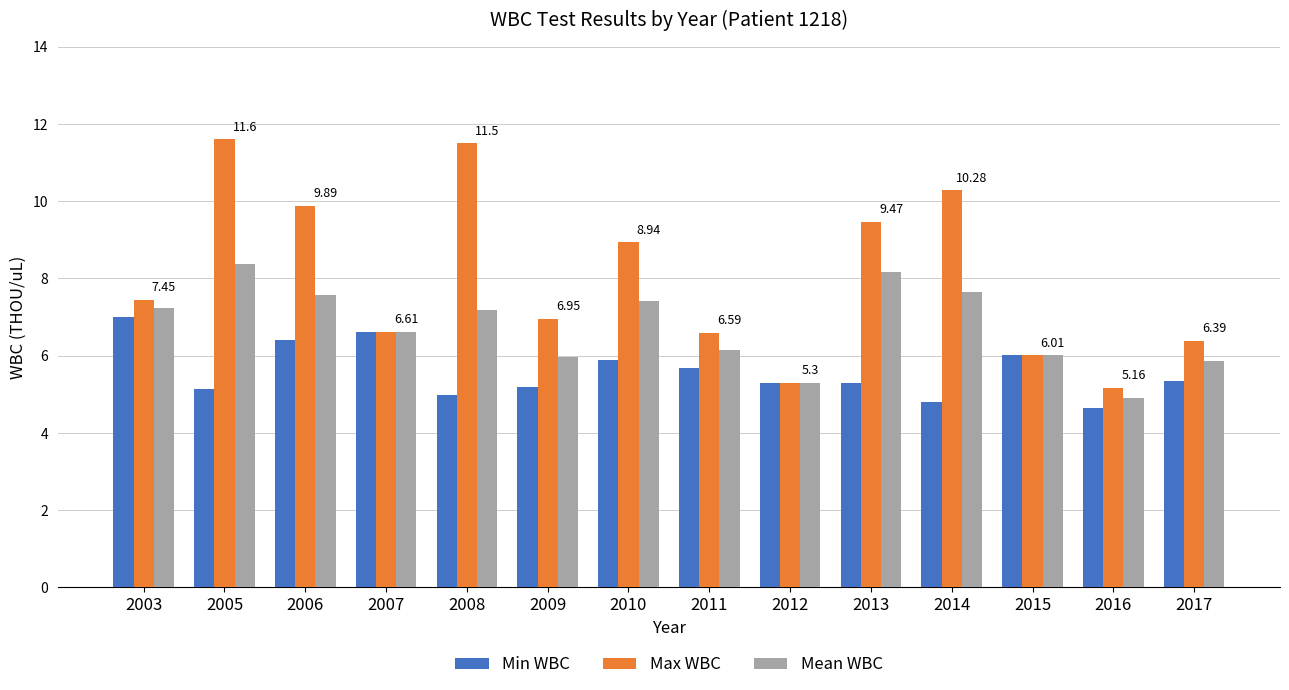

Is it true that Min WBC equals 6.4 at 2006?

True